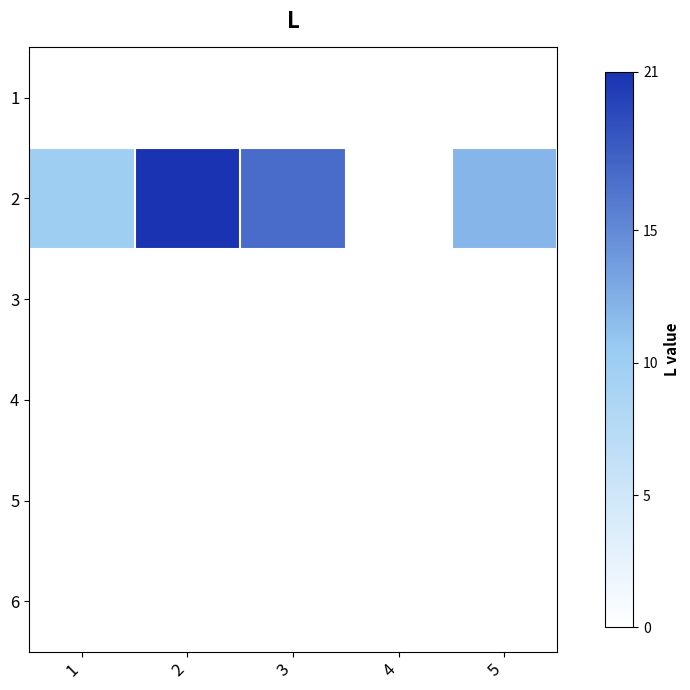

Reading left to right, list all the values displayed in this chart.

1: 1=0	2=0	3=0	4=0	5=0
2: 1=10	2=21	3=17	4=0	5=12
3: 1=0	2=0	3=0	4=0	5=0
4: 1=0	2=0	3=0	4=0	5=0
5: 1=0	2=0	3=0	4=0	5=0
6: 1=0	2=0	3=0	4=0	5=0